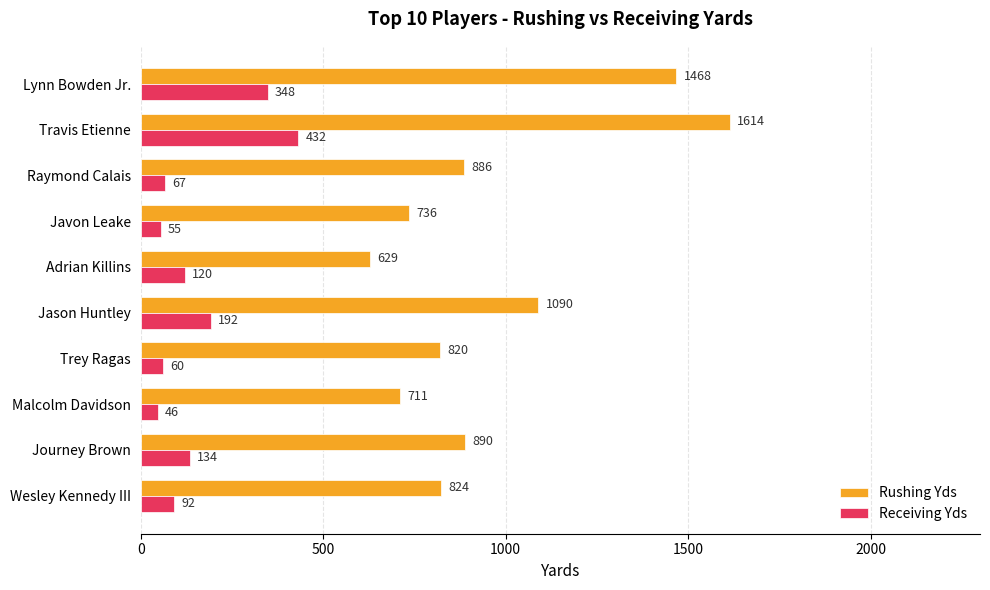

True or false: Receiving Yds has a value of 134 at Journey Brown.

True